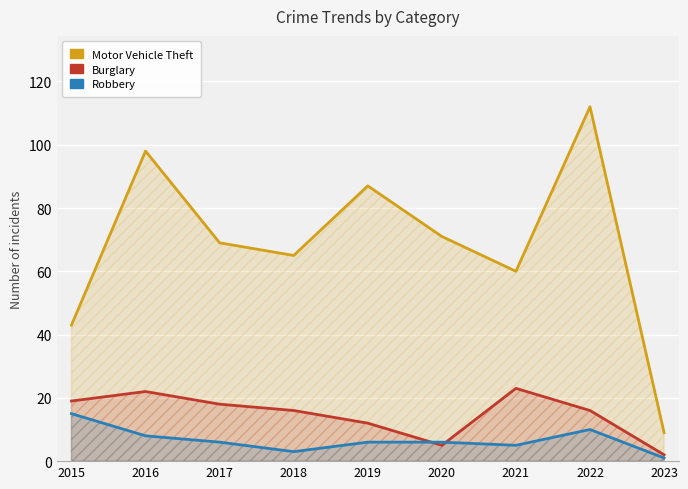

What is the sum of the Burglary values at 2022 and 2020?

21